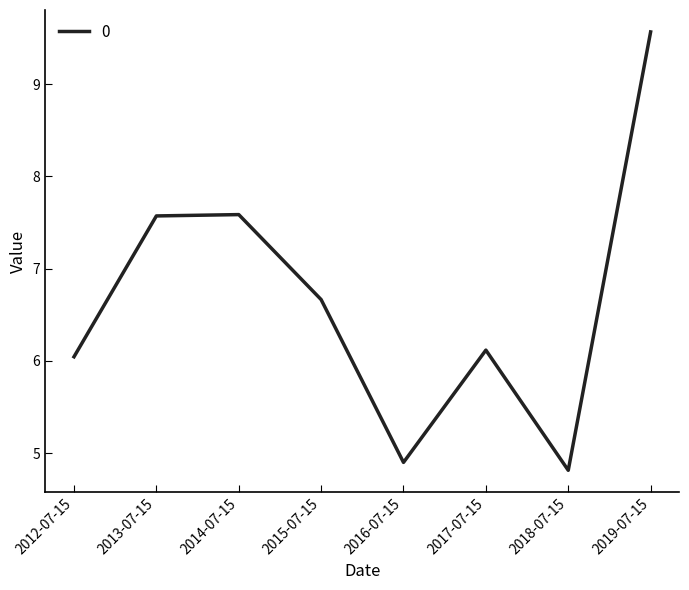

The value at 2019-07-15 is 3.1. True or false?

False